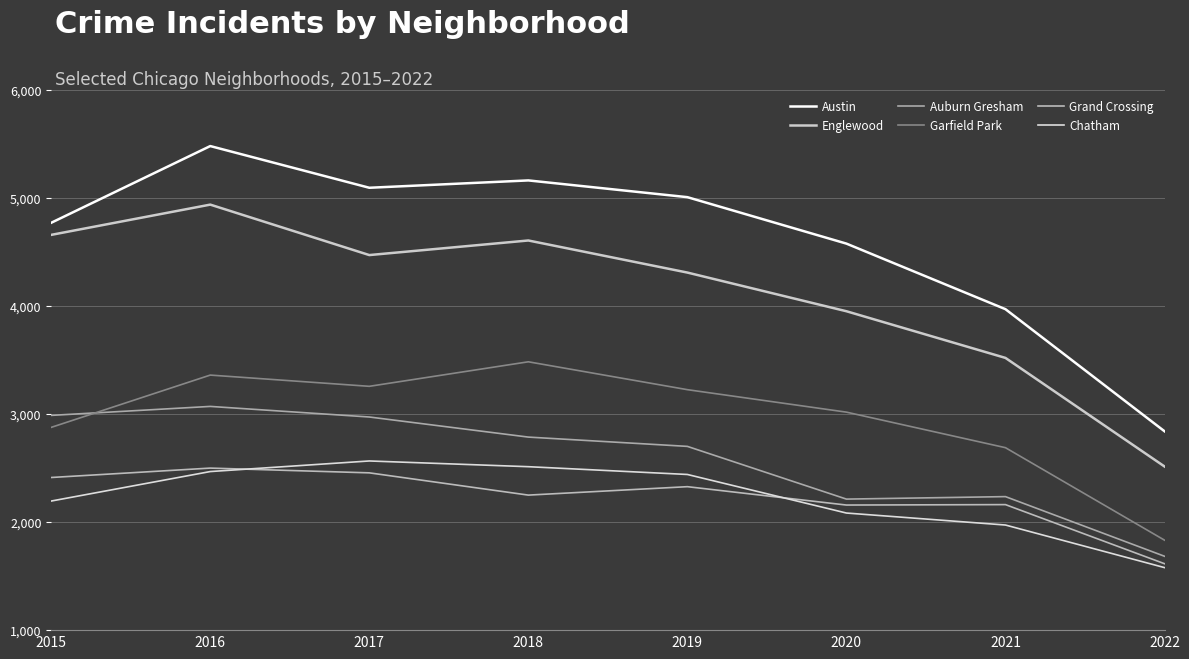

What are all the series names shown in the legend?

Austin, Englewood, Auburn Gresham, Garfield Park, Grand Crossing, Chatham